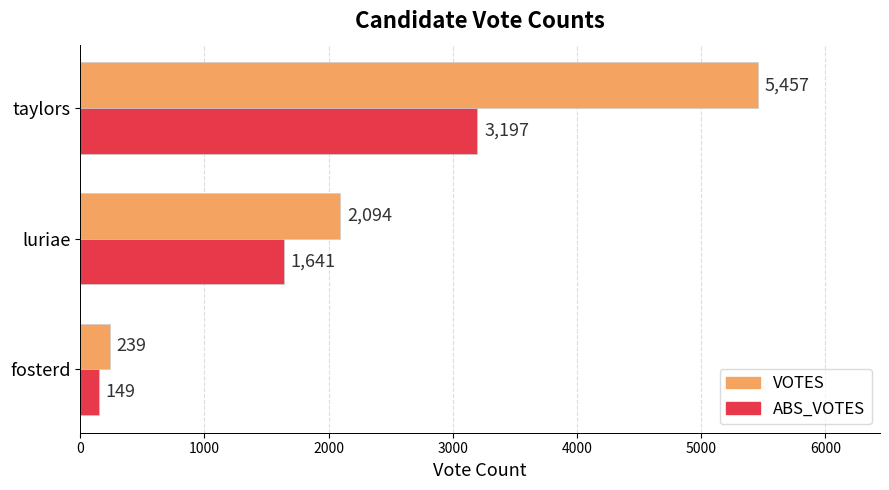

How many ABS_VOTES values are between 149 and 3197?

3